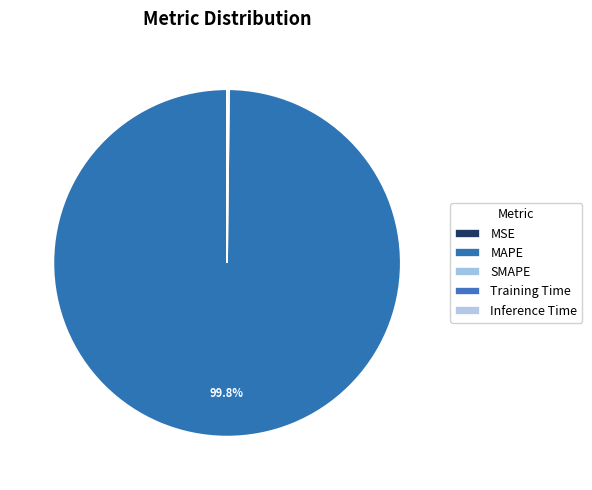

To the nearest percent, what is the average slice percentage?

20%